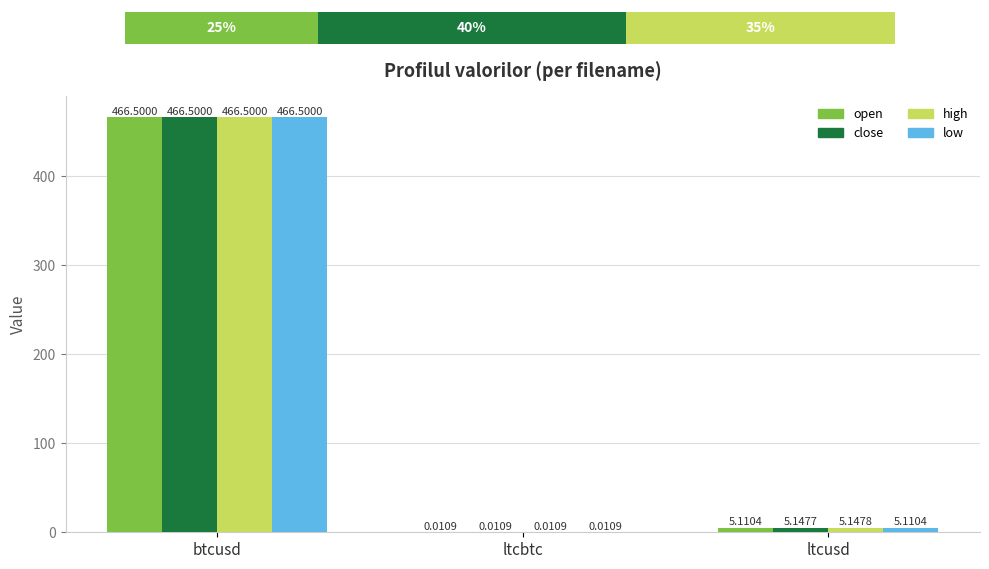

Is it true that low equals 6.8 at ltcusd?

False